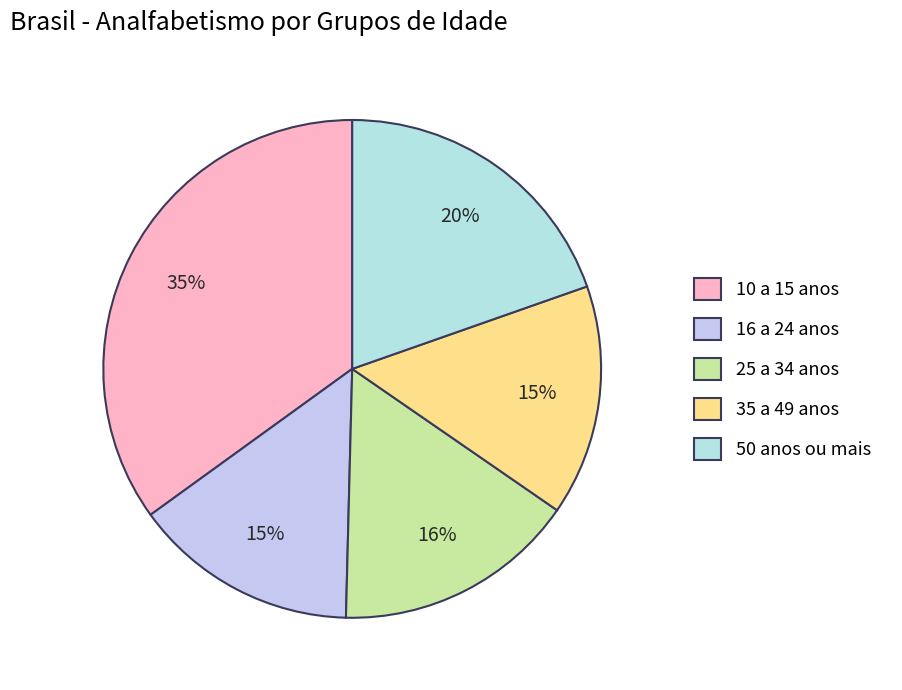

Between 25 a 34 anos and 50 anos ou mais, which is larger?

50 anos ou mais